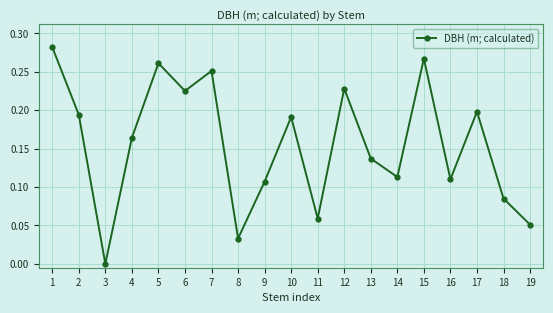

What is the sum of all values?

3.0